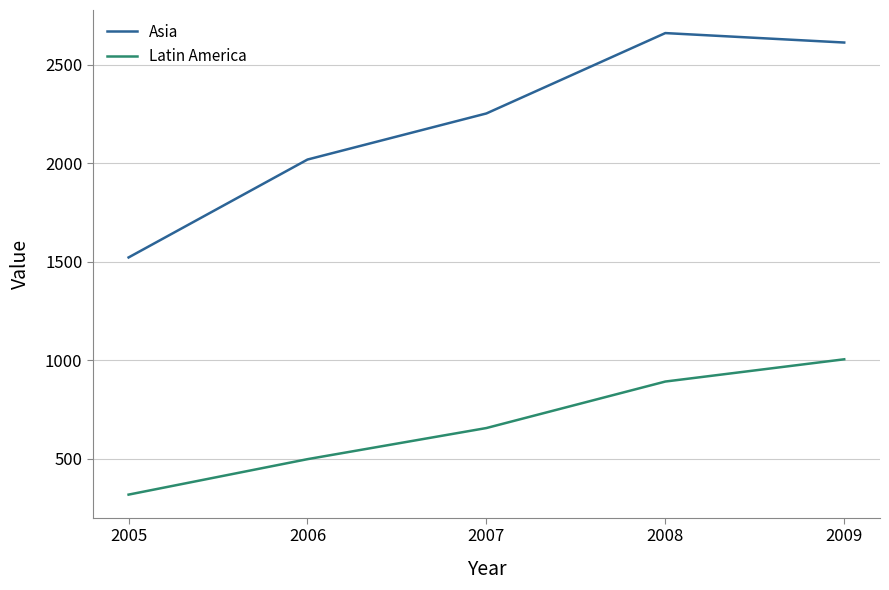

How many Latin America values are between 499 and 893?

3